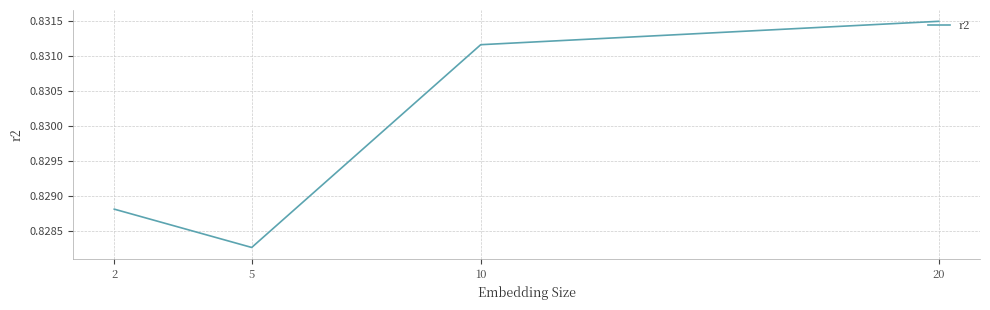

Which has a higher value, 2 or 10?

10